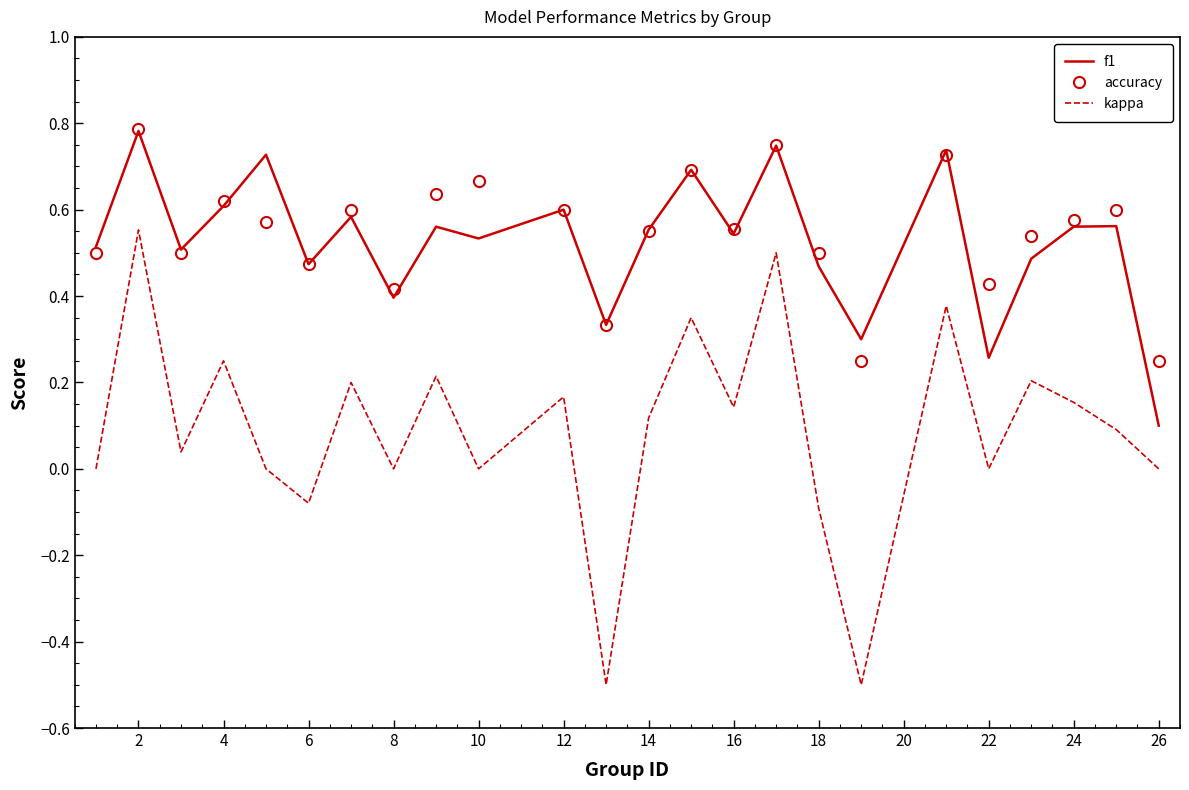

What are all the series names shown in the legend?

f1, accuracy, kappa